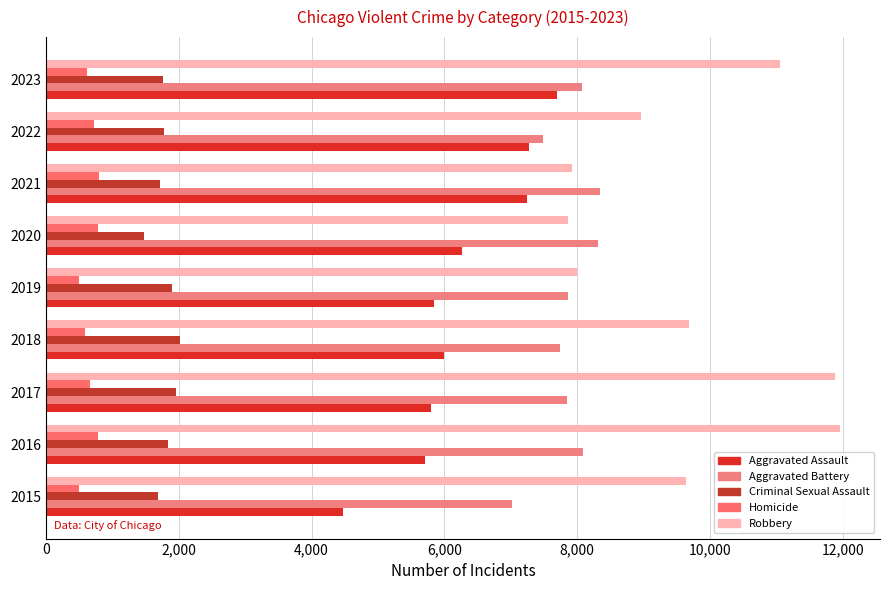

What are all the series names shown in the legend?

Aggravated Assault, Aggravated Battery, Criminal Sexual Assault, Homicide, Robbery